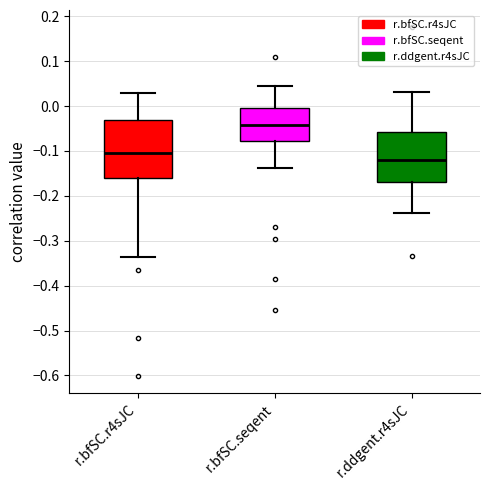

Where does the lower whisker of the box for r.bfSC.seqent end on the y-axis? The values are not printed on the chart, so give them approximately, as read against the axis.

-0.14